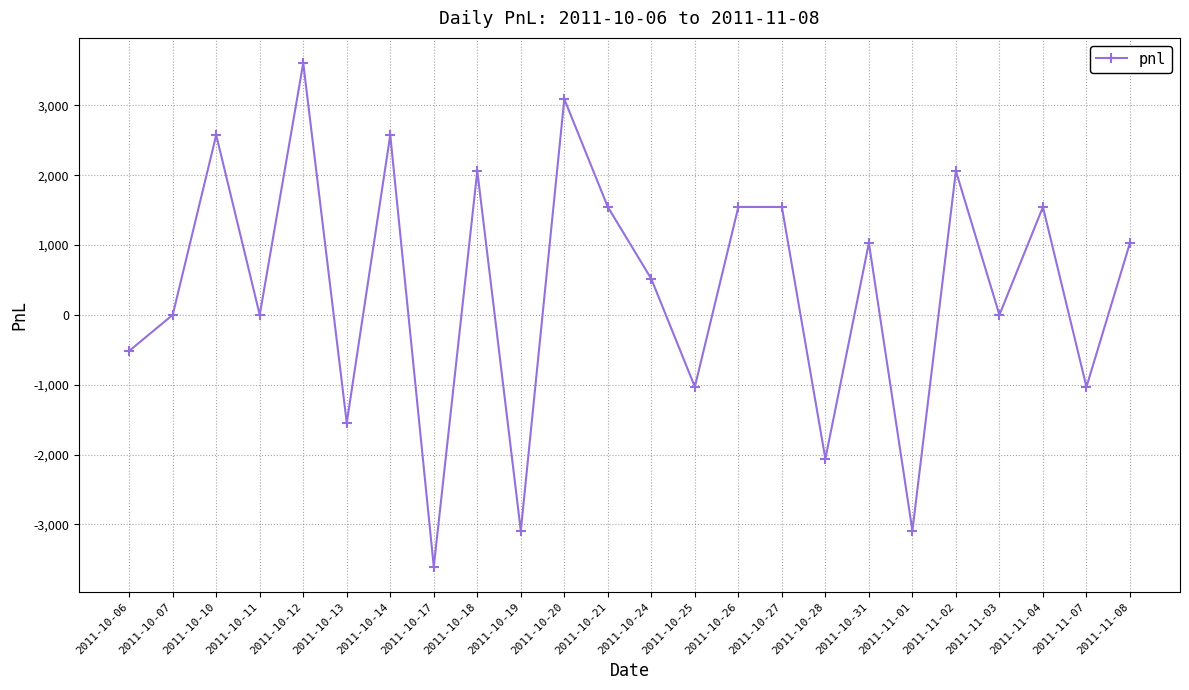

What is the difference between the maximum and second lowest values?

6695